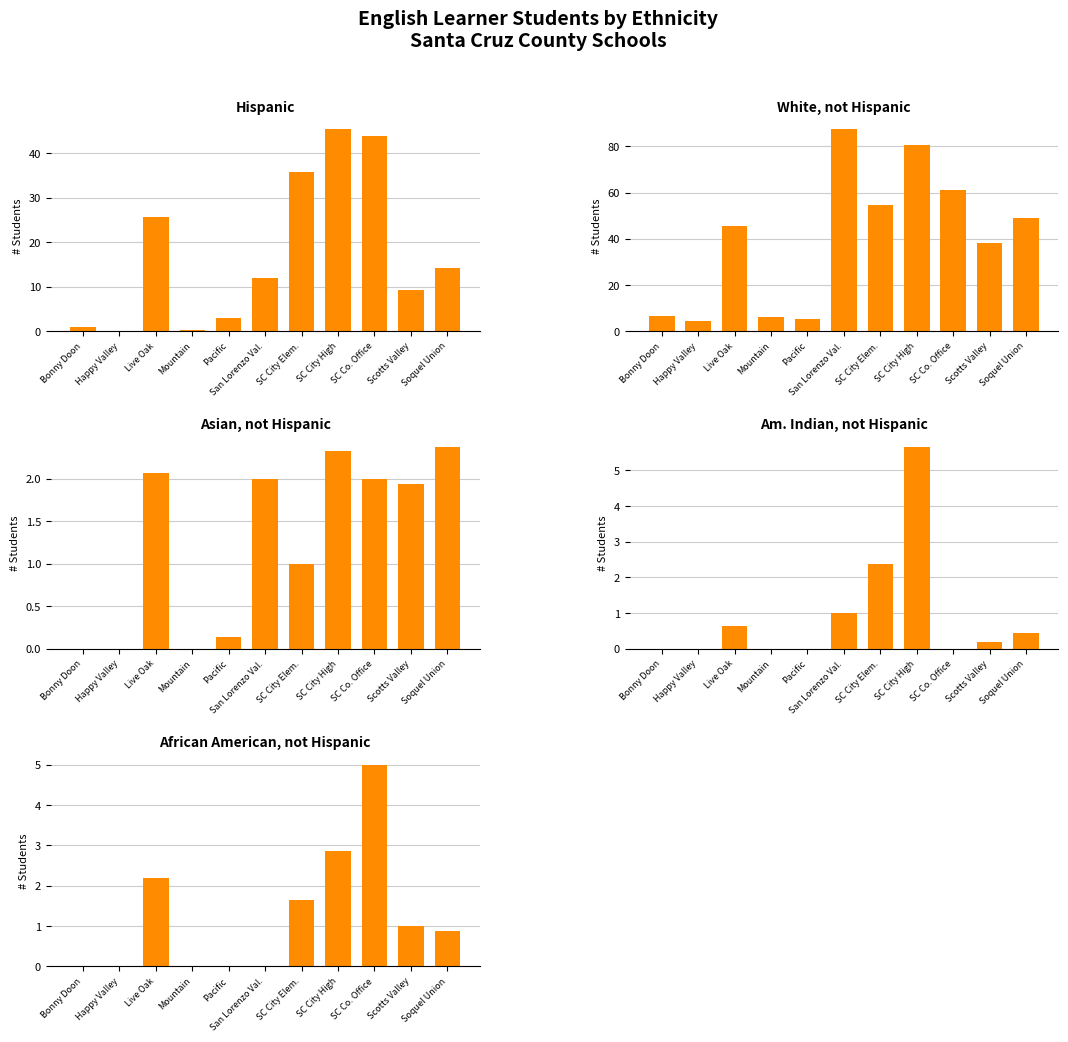

Reading left to right, transcribe all the data shown in this chart.

Hispanic: Bonny Doon=1.0	Happy Valley=0.0	Live Oak=25.8	Mountain=0.4	Pacific=2.9	San Lorenzo Val.=11.9	SC City Elem.=35.7	SC City High=45.4	SC Co. Office=44.0	Scotts Valley=9.2	Soquel Union=14.1
White, not Hispanic: Bonny Doon=6.5	Happy Valley=4.4	Live Oak=45.4	Mountain=6.2	Pacific=5.3	San Lorenzo Val.=87.3	SC City Elem.=54.6	SC City High=80.7	SC Co. Office=60.9	Scotts Valley=38.2	Soquel Union=48.9
Asian, not Hispanic: Bonny Doon=0.0	Happy Valley=0.0	Live Oak=2.1	Mountain=0.0	Pacific=0.1	San Lorenzo Val.=2.0	SC City Elem.=1.0	SC City High=2.3	SC Co. Office=2.0	Scotts Valley=1.9	Soquel Union=2.4
Am. Indian, not Hispanic: Bonny Doon=0.0	Happy Valley=0.0	Live Oak=0.6	Mountain=0.0	Pacific=0.0	San Lorenzo Val.=1.0	SC City Elem.=2.4	SC City High=5.7	SC Co. Office=0.0	Scotts Valley=0.2	Soquel Union=0.4
African American, not Hispanic: Bonny Doon=0.0	Happy Valley=0.0	Live Oak=2.2	Mountain=0.0	Pacific=0.0	San Lorenzo Val.=0.0	SC City Elem.=1.6	SC City High=2.9	SC Co. Office=5.0	Scotts Valley=1.0	Soquel Union=0.9